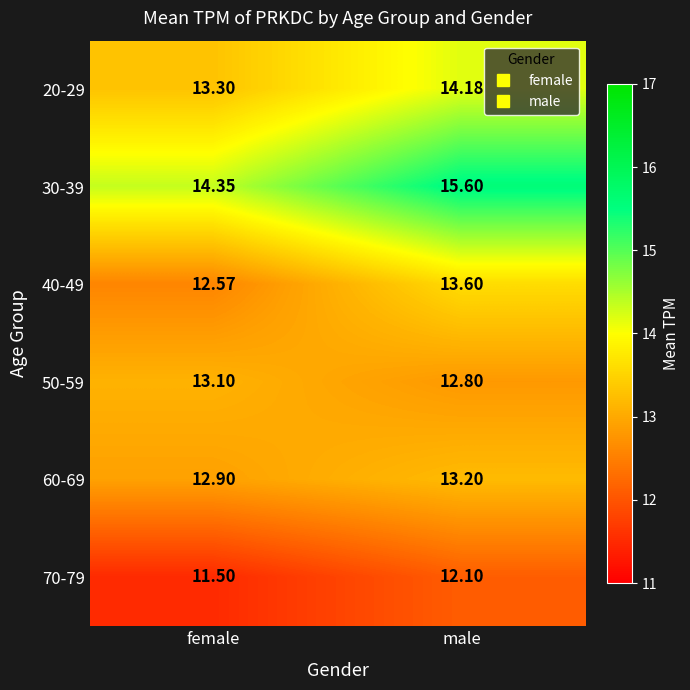

Is the value of 30-39 at female greater than the value of 50-59 at male?

Yes